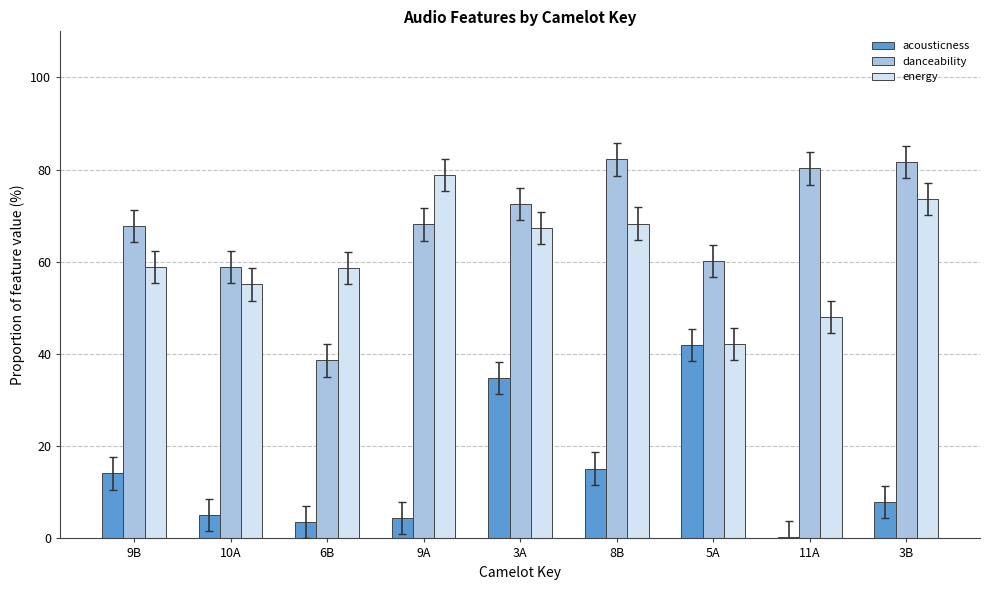

What is the difference between the energy values at 9A and 10A?

23.8